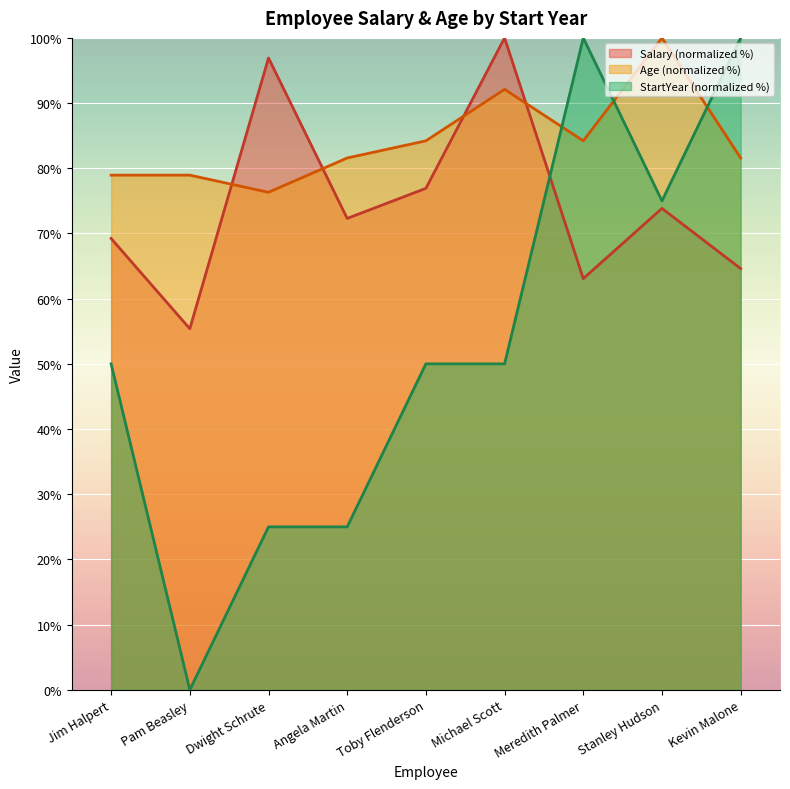

Reading left to right, extract all data points from this chart.

Salary: Jim Halpert=69.2	Pam Beasley=55.4	Dwight Schrute=96.9	Angela Martin=72.3	Toby Flenderson=76.9	Michael Scott=100.0	Meredith Palmer=63.1	Stanley Hudson=73.8	Kevin Malone=64.6
Age: Jim Halpert=78.9	Pam Beasley=78.9	Dwight Schrute=76.3	Angela Martin=81.6	Toby Flenderson=84.2	Michael Scott=92.1	Meredith Palmer=84.2	Stanley Hudson=100.0	Kevin Malone=81.6
StartYear: Jim Halpert=50.0	Pam Beasley=0.0	Dwight Schrute=25.0	Angela Martin=25.0	Toby Flenderson=50.0	Michael Scott=50.0	Meredith Palmer=100.0	Stanley Hudson=75.0	Kevin Malone=100.0